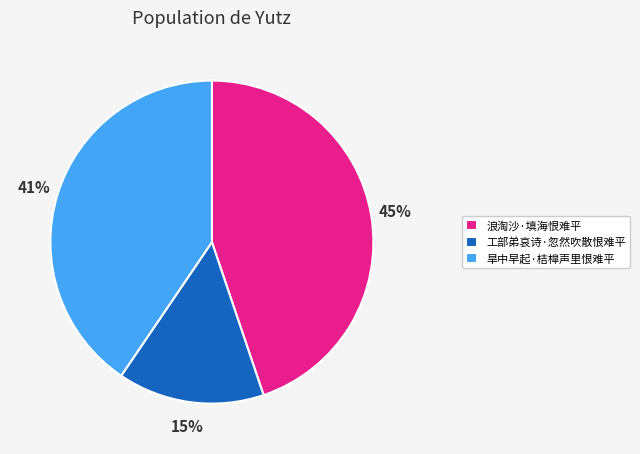

Count the number of slices in the pie.

3